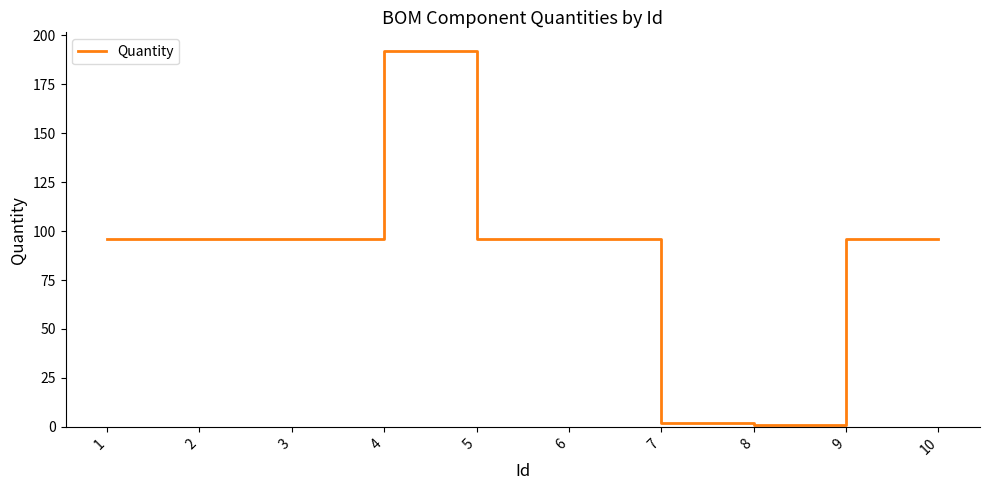

Reading left to right, list all the values displayed in this chart.

1=96	2=96	3=96	4=192	5=96	6=96	7=2	8=1	9=96	10=96